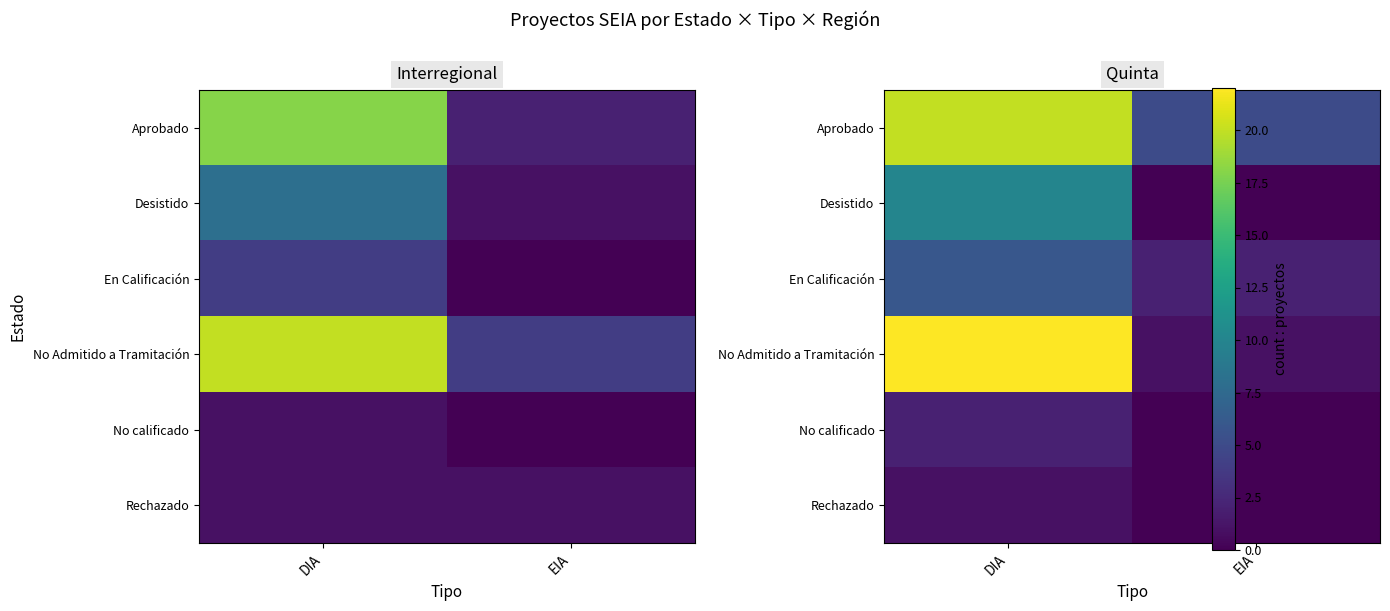

List the labels in order of En Calificación value, largest first.

DIA, EIA